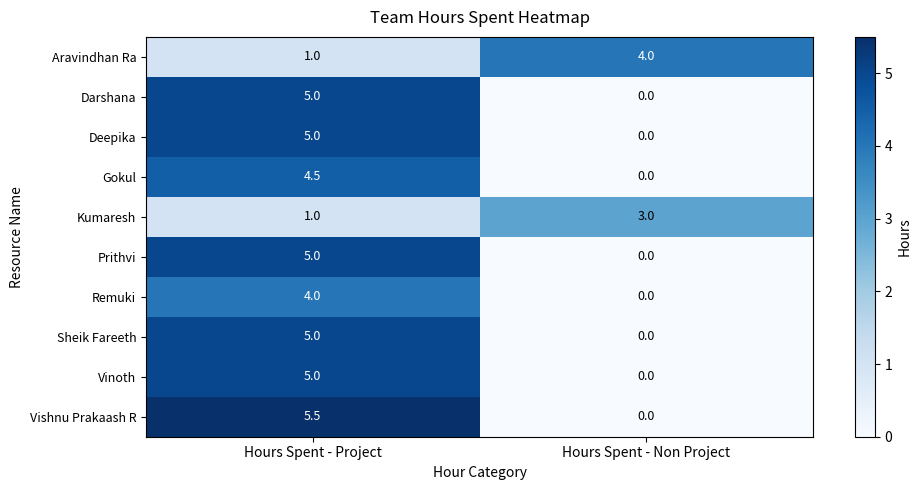

What is the difference between the maximum and minimum values in the Deepika series?

5.0